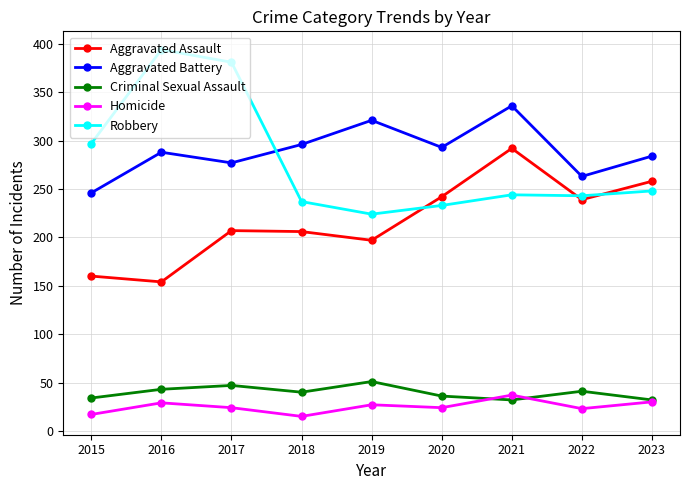

Which series has the widest spread of values?

Robbery